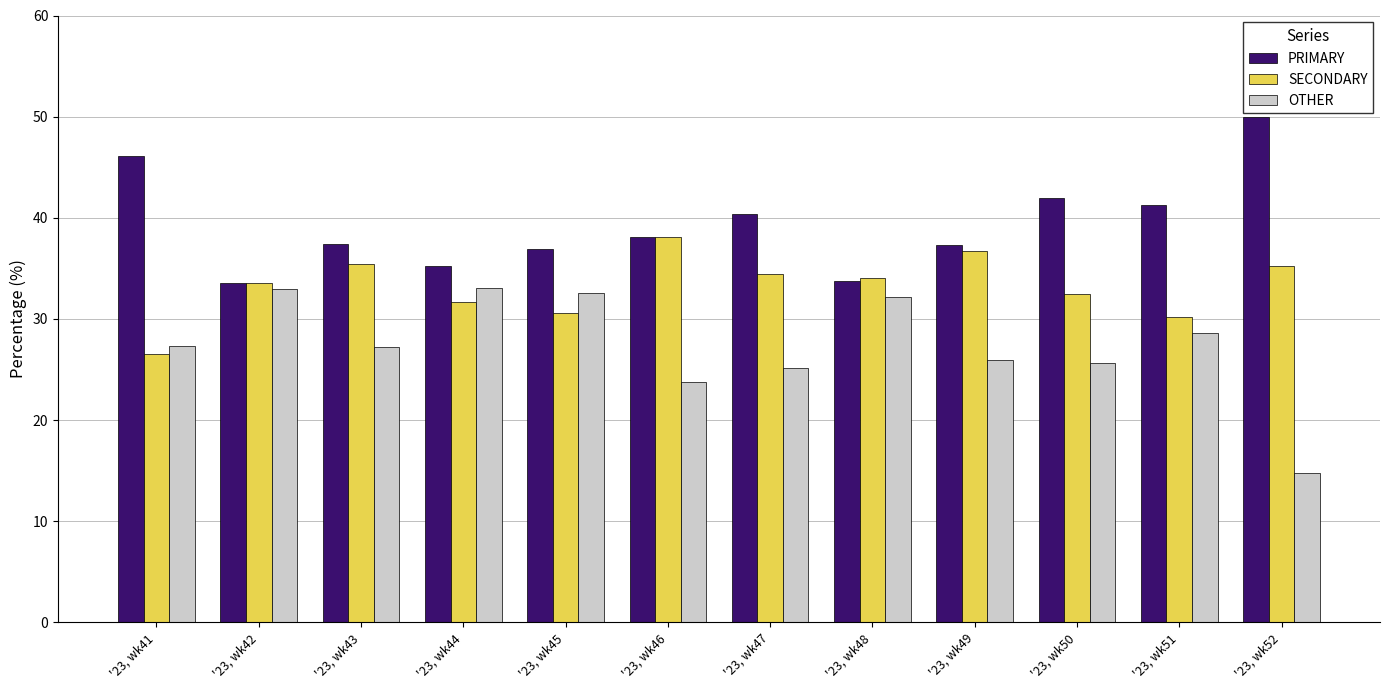

Is it true that OTHER equals 9.2 at '23, wk49?

False